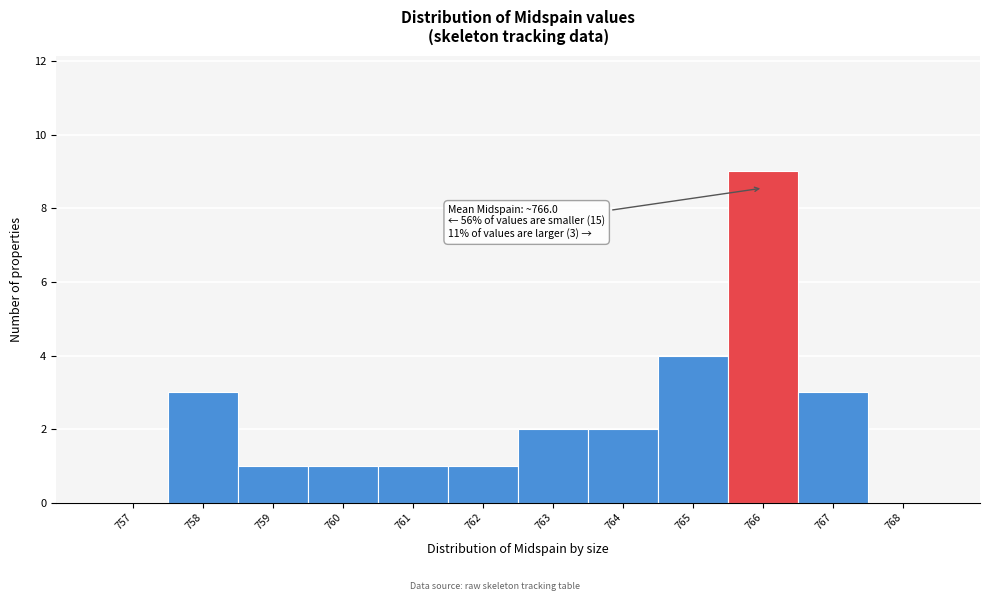

Reading left to right, transcribe all the data shown in this chart.

757=0	758=3	759=1	760=1	761=1	762=1	763=2	764=2	765=4	766=9	767=3	768=0